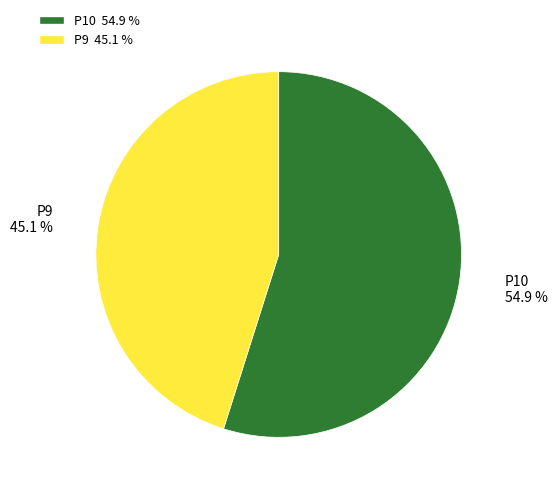

How many segments does this pie chart have?

2